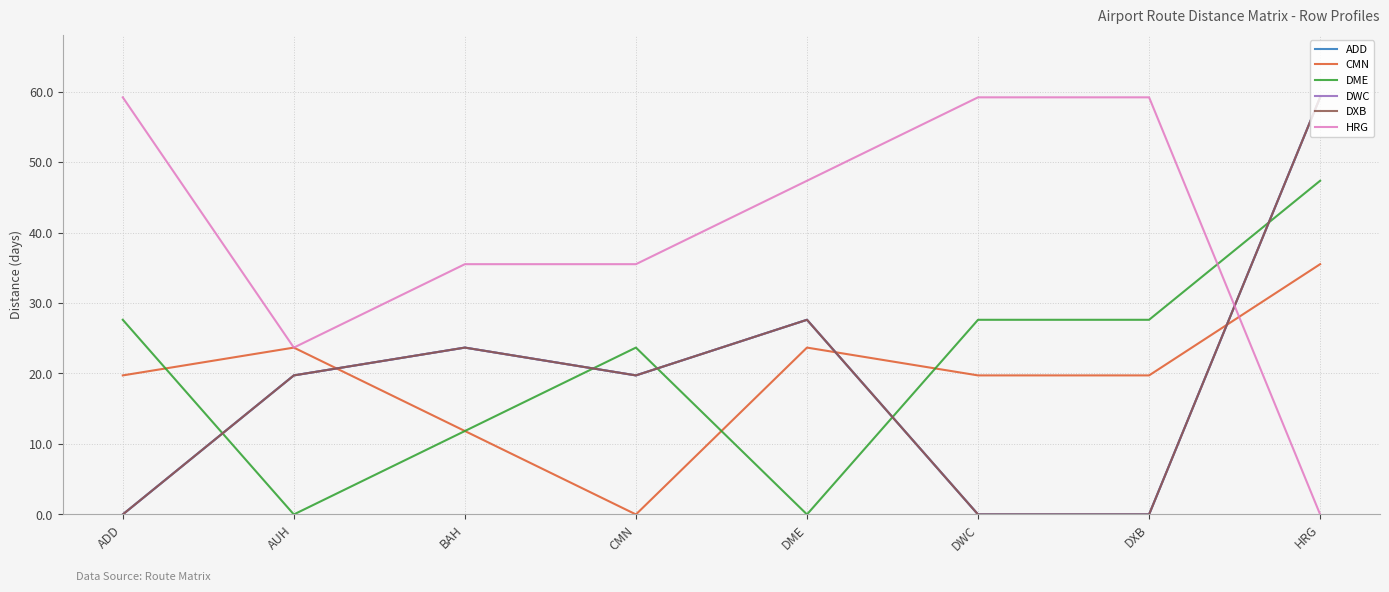

Where is the first local maximum for ADD?

BAH